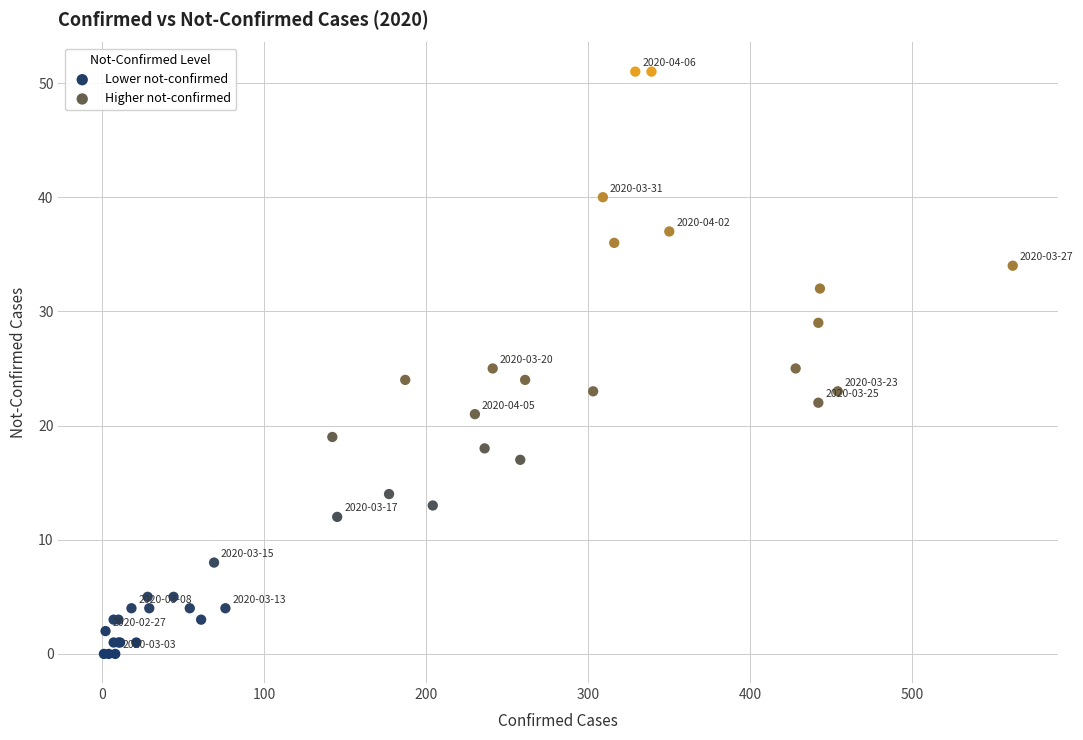

Which series has the widest spread of Y values?

Higher not-confirmed